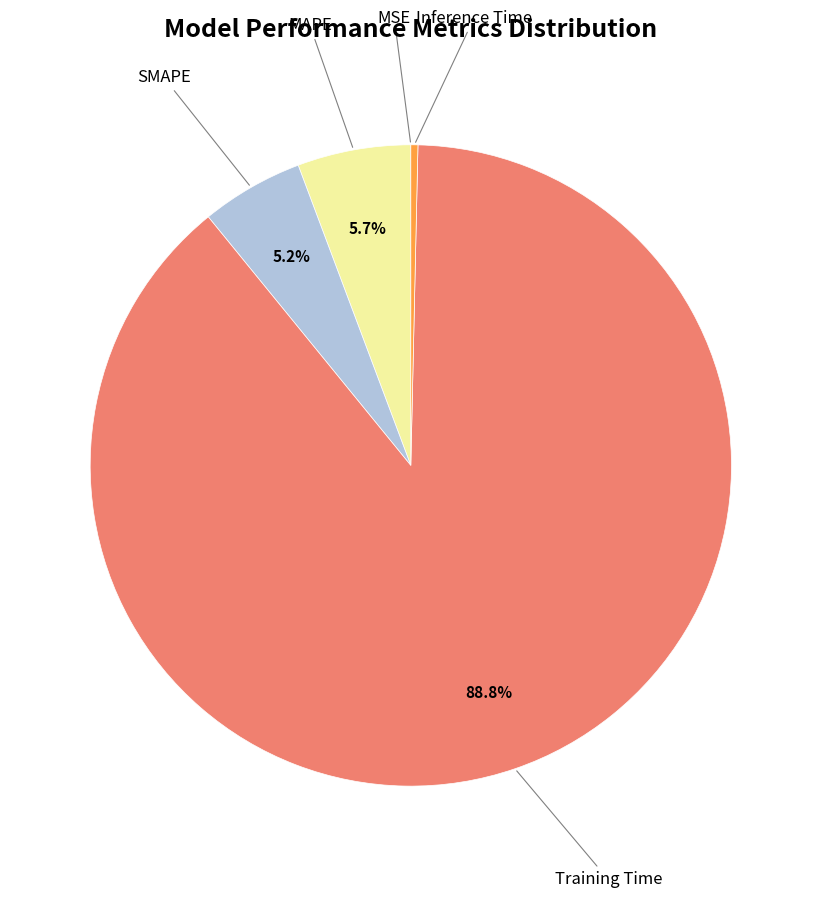

Is there any slice that represents more than half of the pie?

Yes